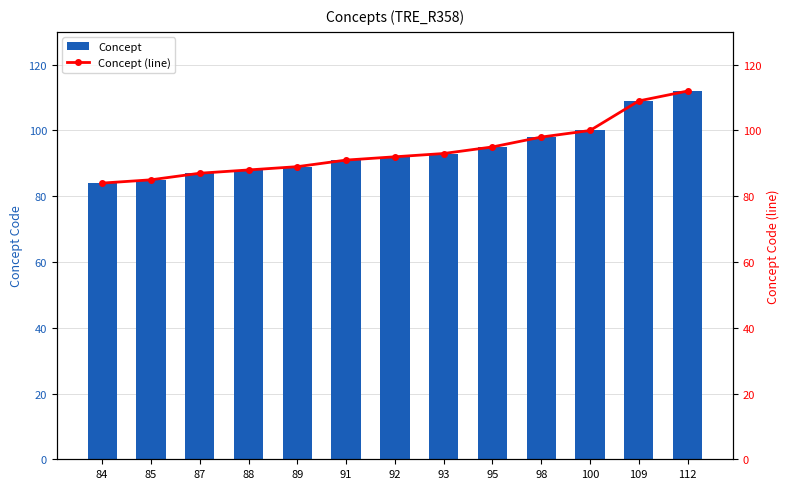

Rank the categories by Concept value from highest to lowest.

112, 109, 100, 98, 95, 93, 92, 91, 89, 88, 87, 85, 84